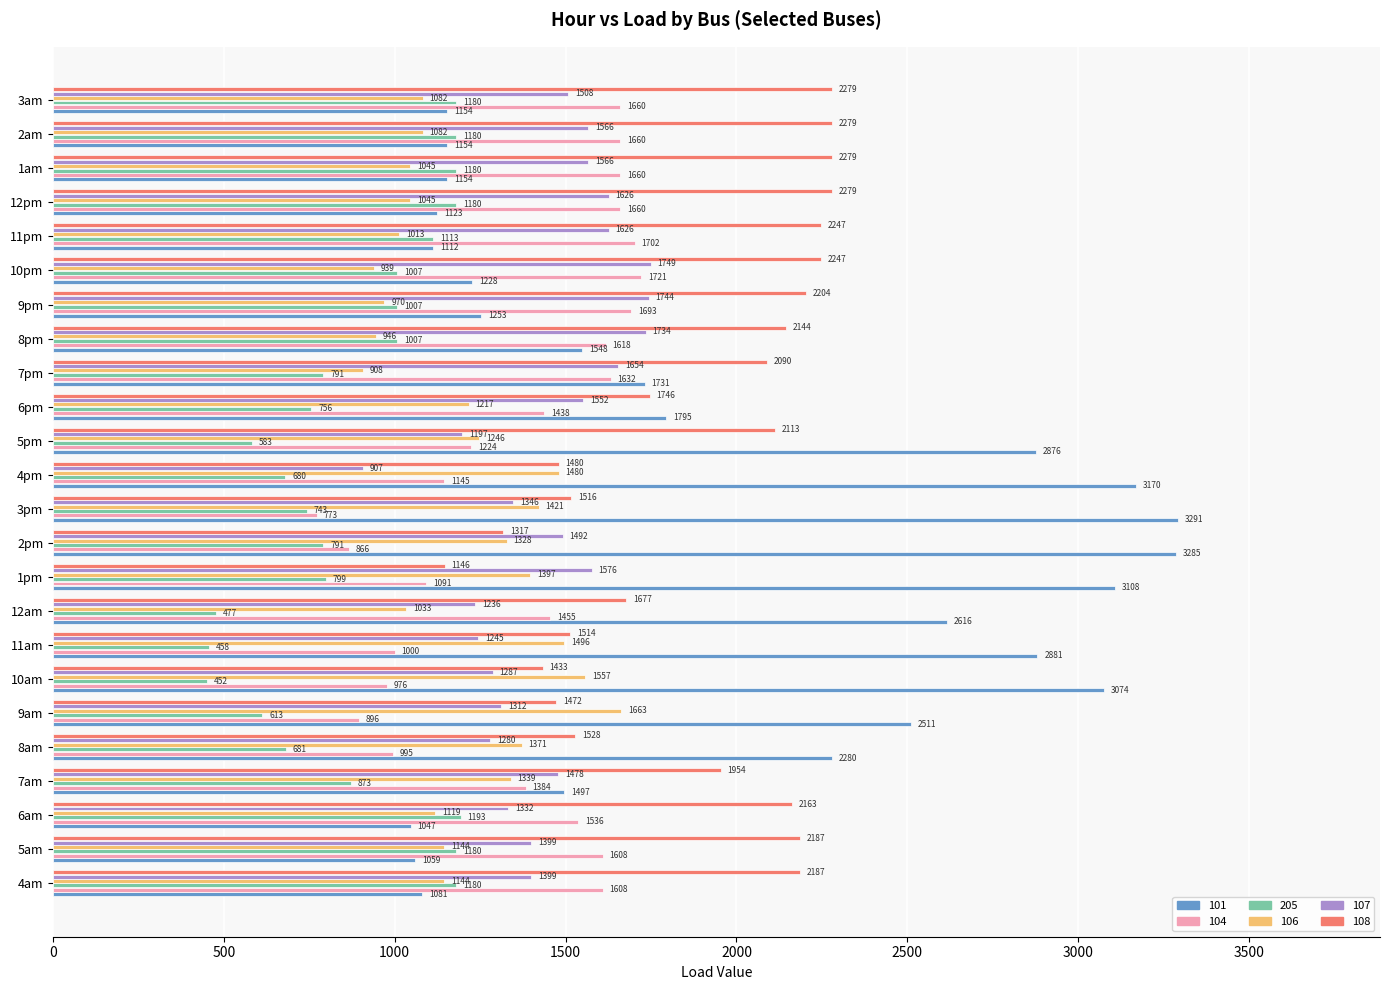

Between 7am and 2pm, which series saw the biggest shift?

101